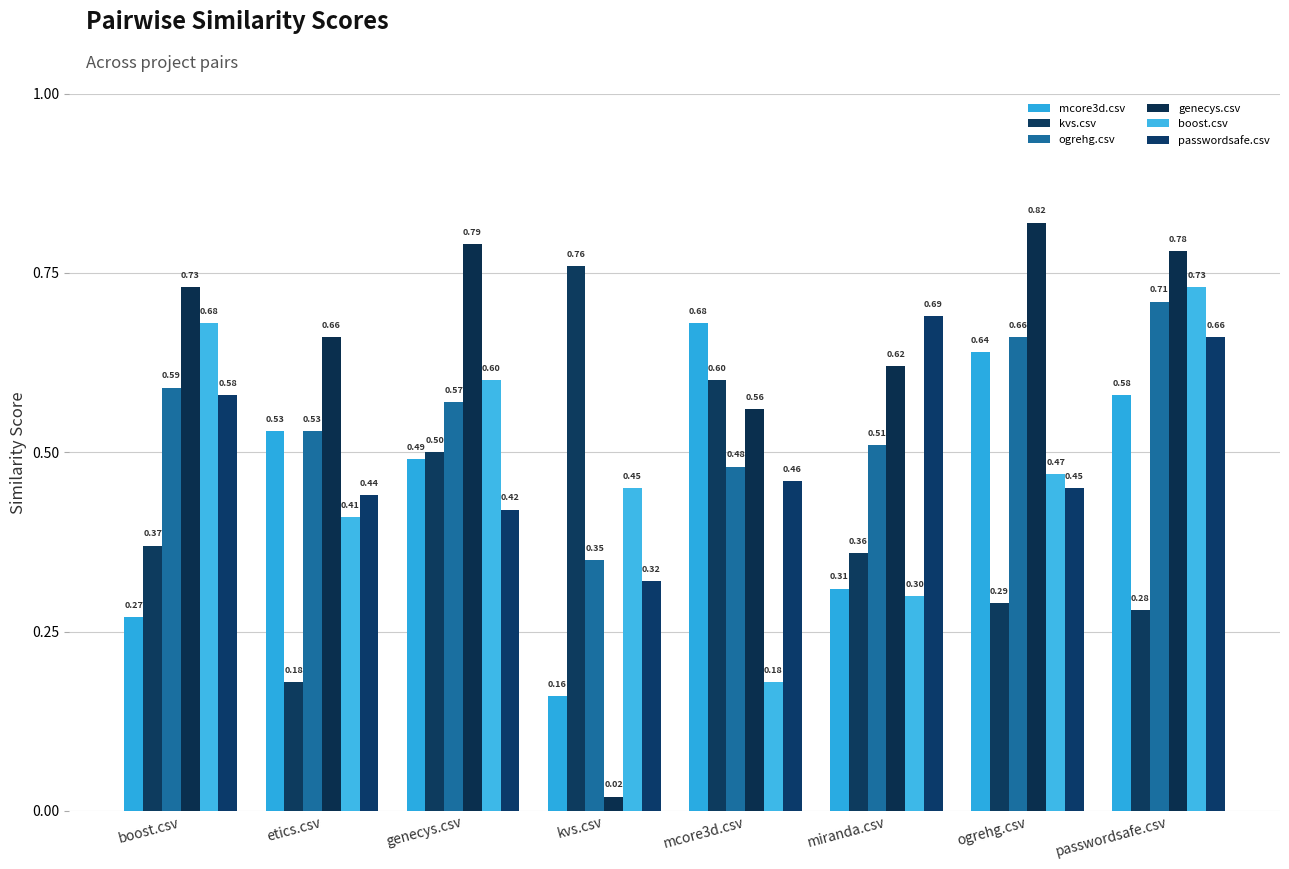

The ogrehg.csv series shows 0.2 at genecys.csv. True or false?

False